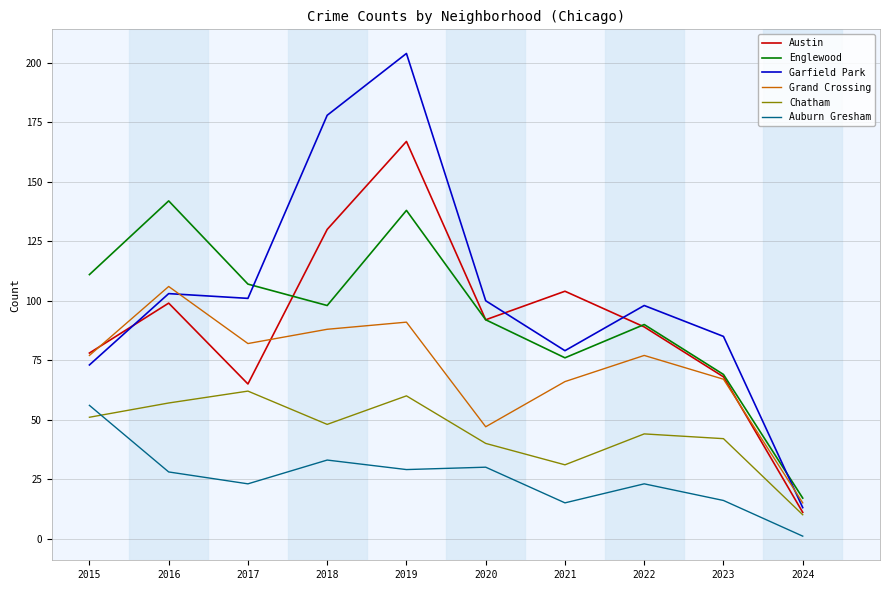

Which series has the widest spread of values?

Garfield Park